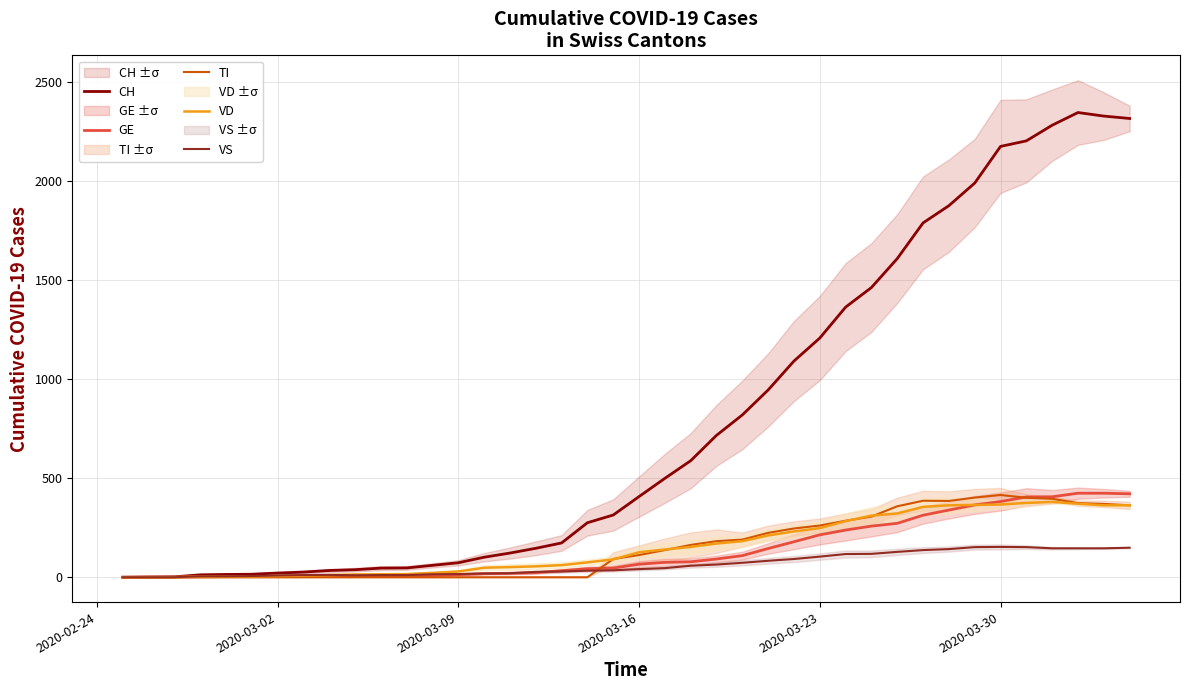

What is the difference between the maximum and minimum values in the TI series?

415